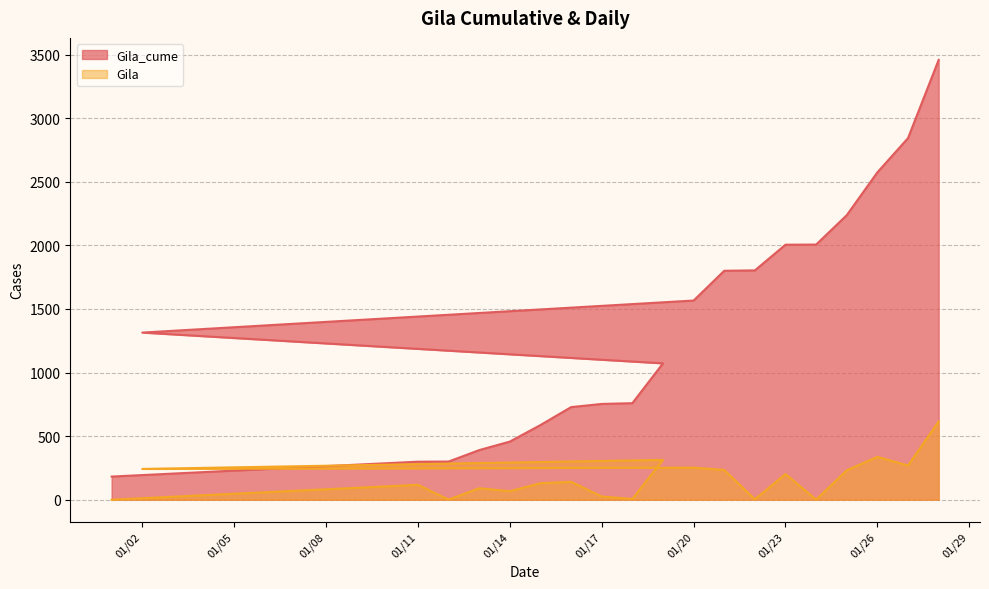

Where is the first local maximum for Gila?

01/11